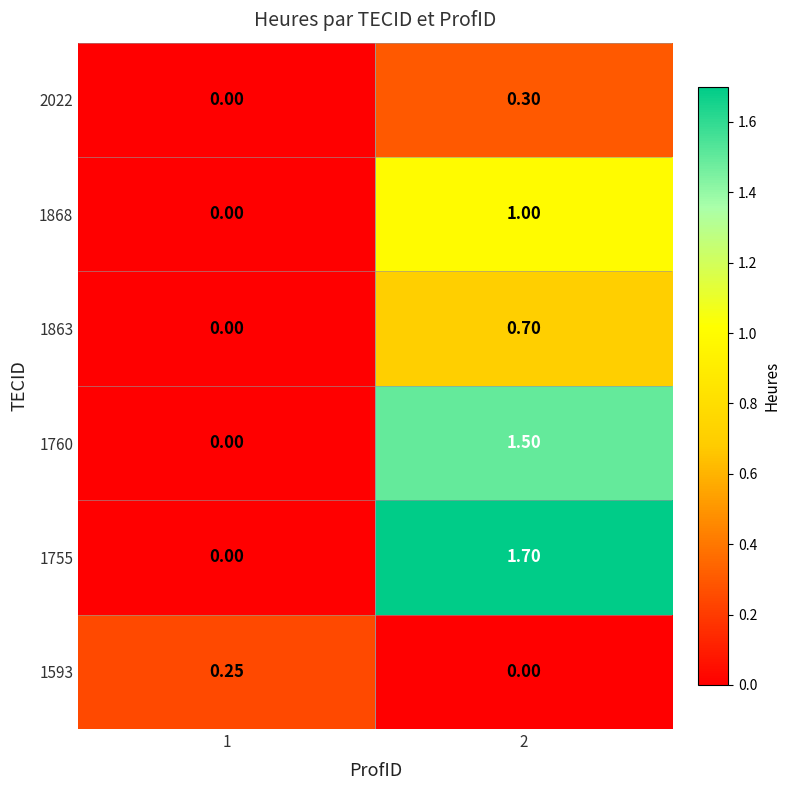

True or false: 1760 has a value of -1.0 at 1.

False